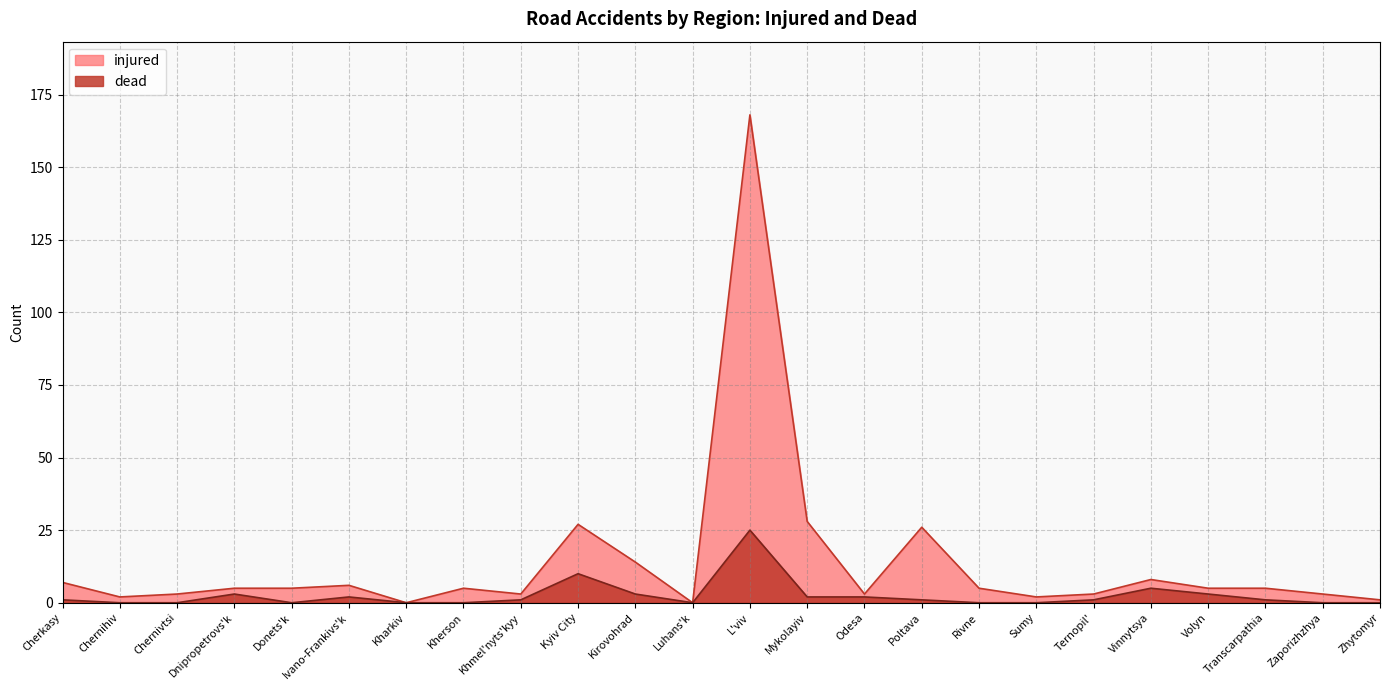

What is the greatest value displayed?

168